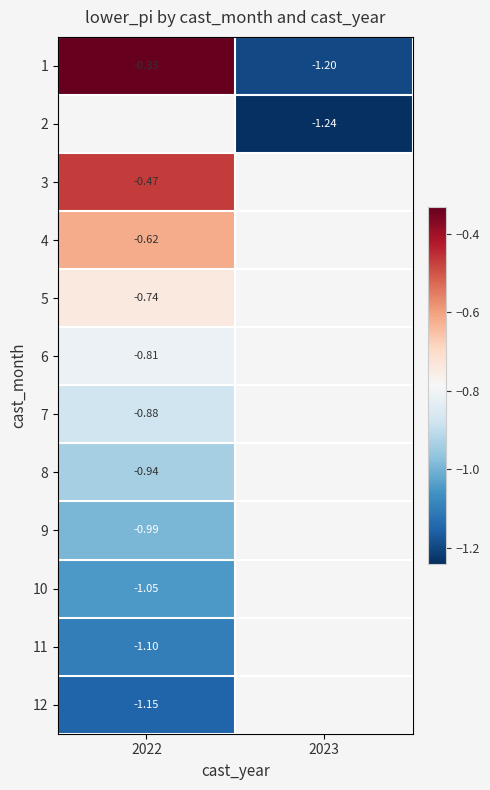

Is the value of 1 at 2022 greater than the value of 12 at 2022?

Yes